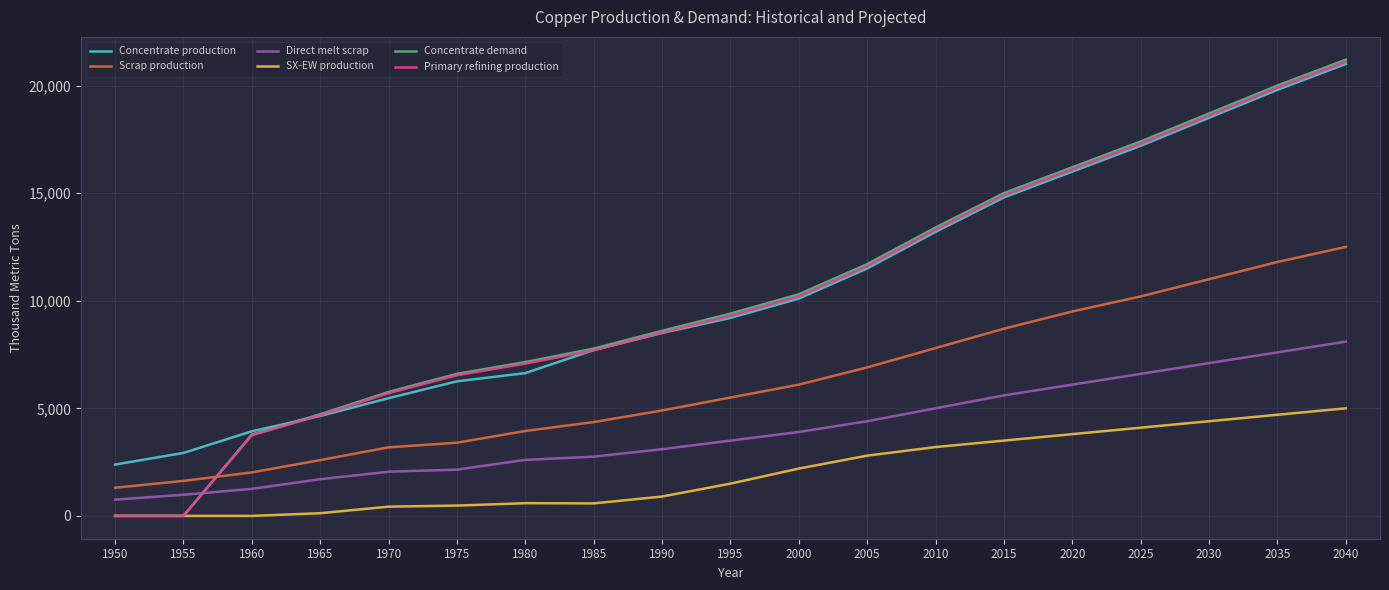

At which label does Primary refining production reach its peak?

2040